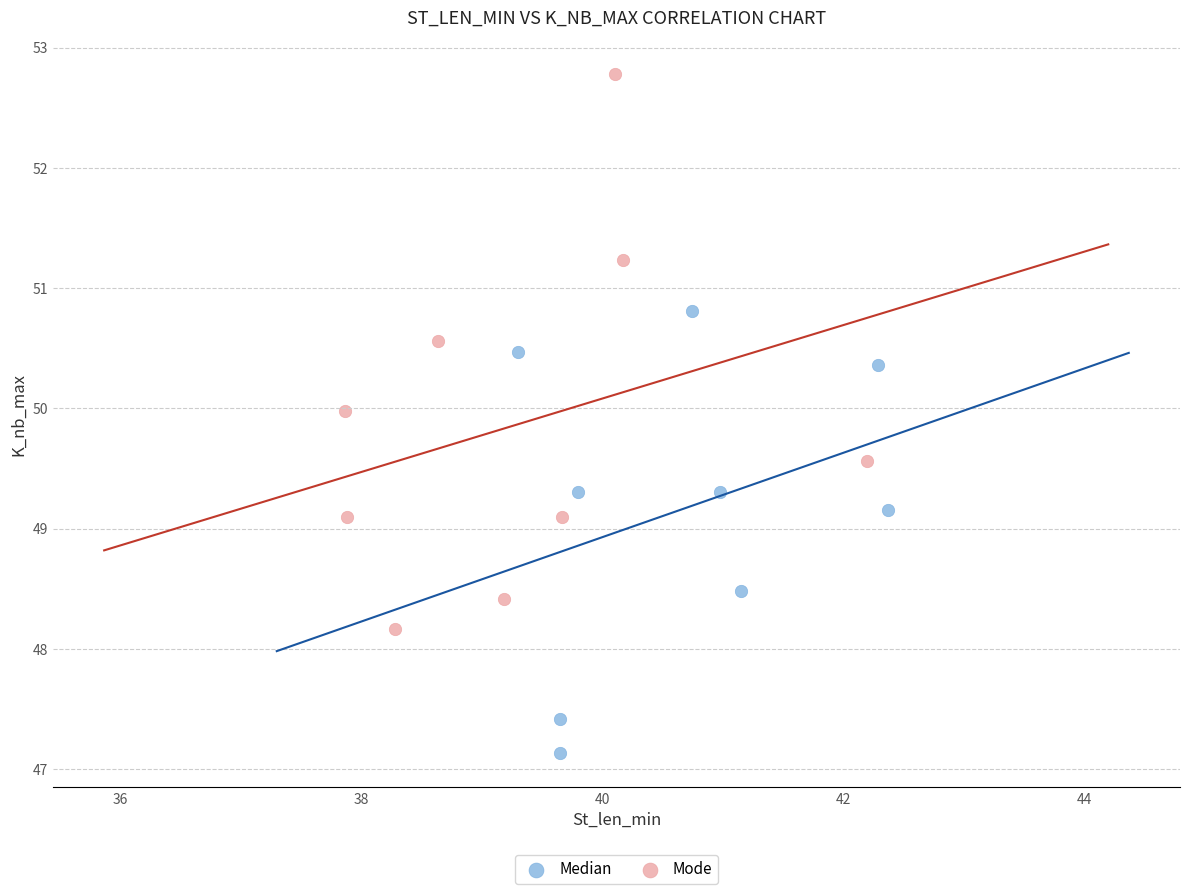

Which series contains the highest Y value?

Mode